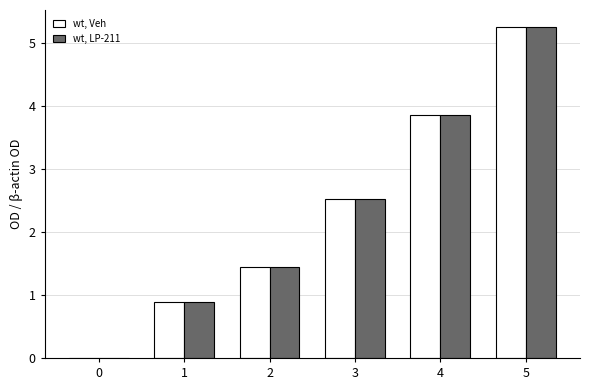

What is the total value across all series at 2?

2.9